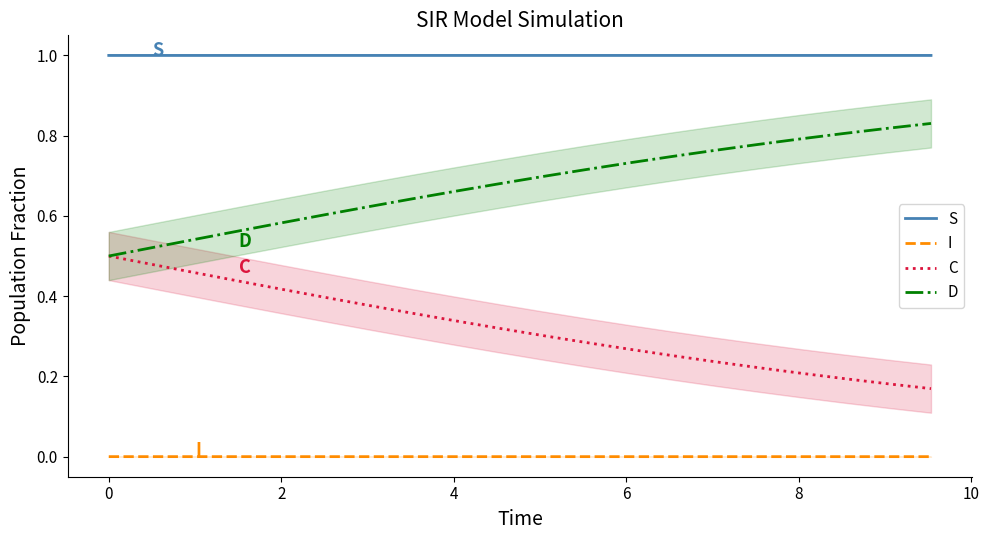

True or false: I and C cross at least once.

False